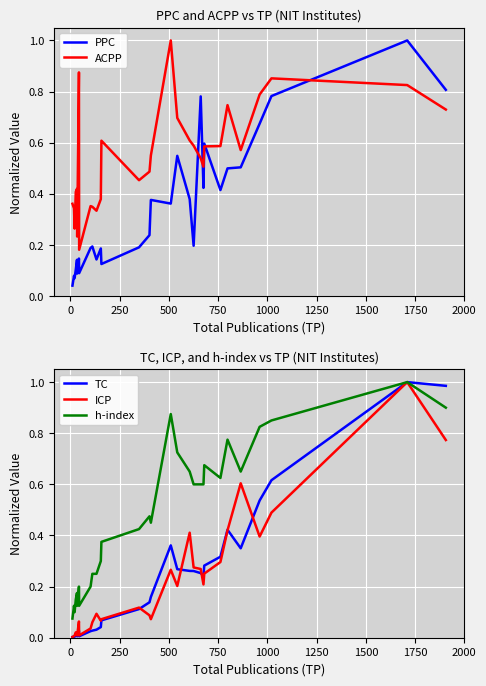

At how many categories does at least one series exceed 0?

30